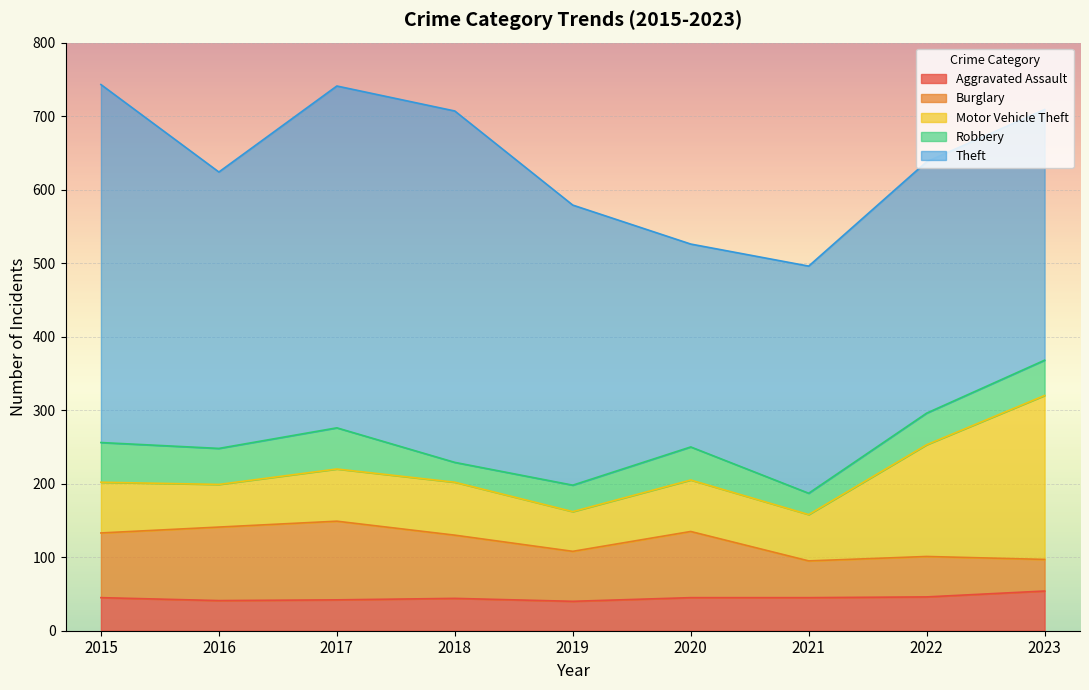

True or false: Burglary has more than 0 points higher than both neighbors.

True